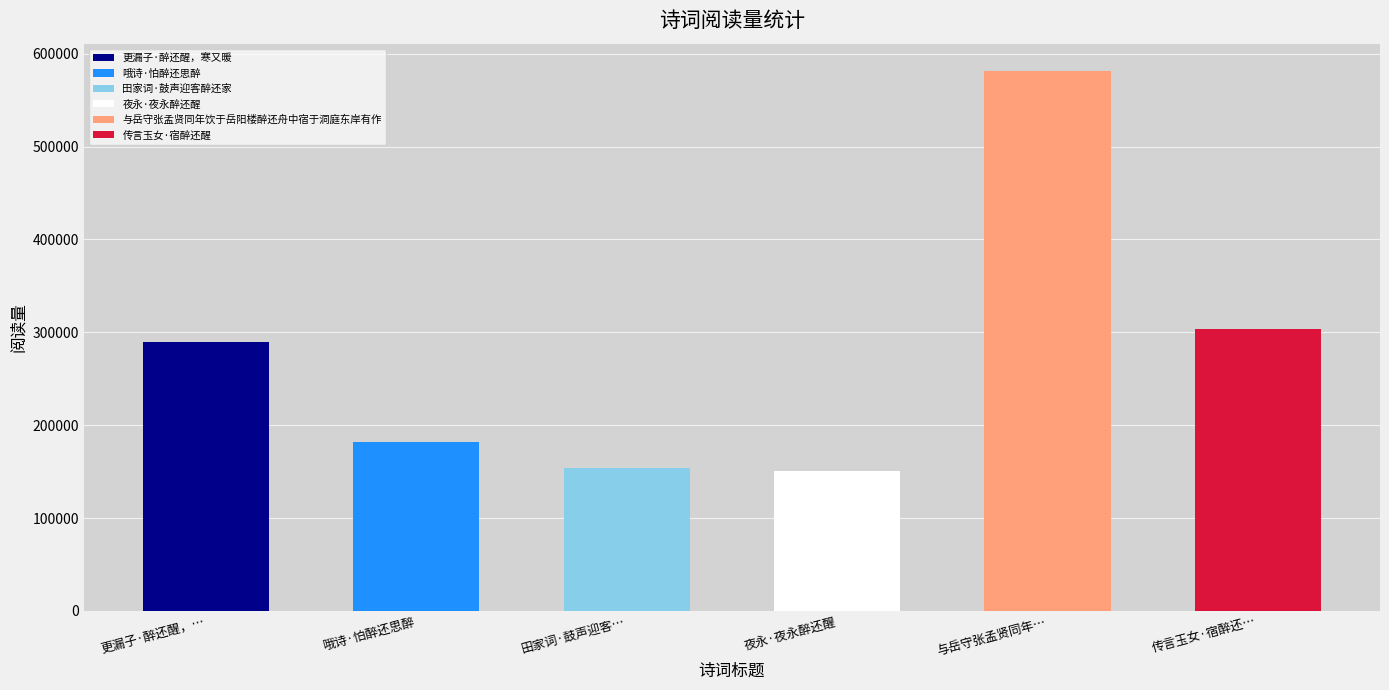

What is the label of the 5th bar from the right?

哦诗·怕醉还思醉